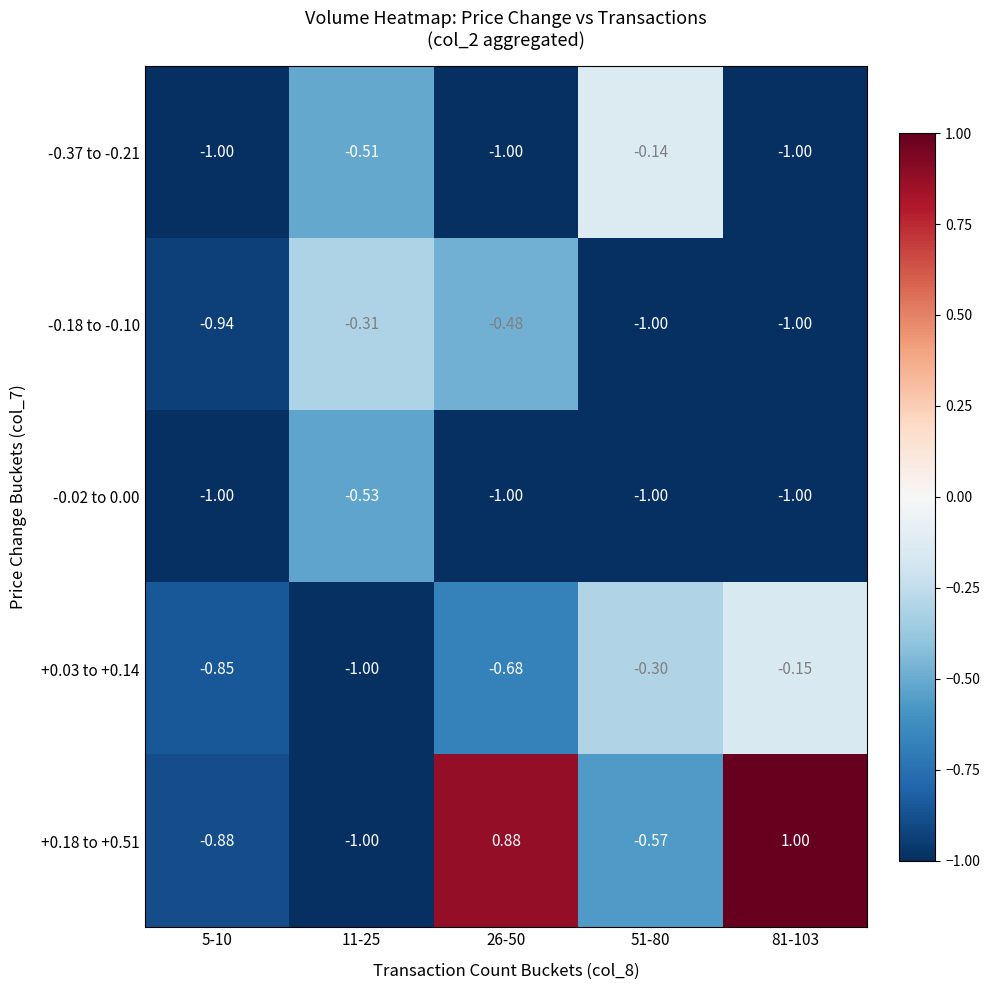

Is the value of +0.03 to +0.14 at 26-50 greater than the value of +0.18 to +0.51 at 26-50?

No